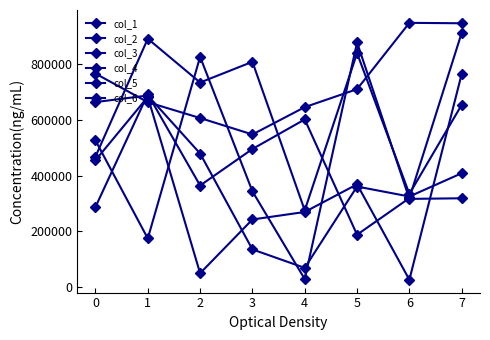

Is this an area chart (filled region under the line)?

No